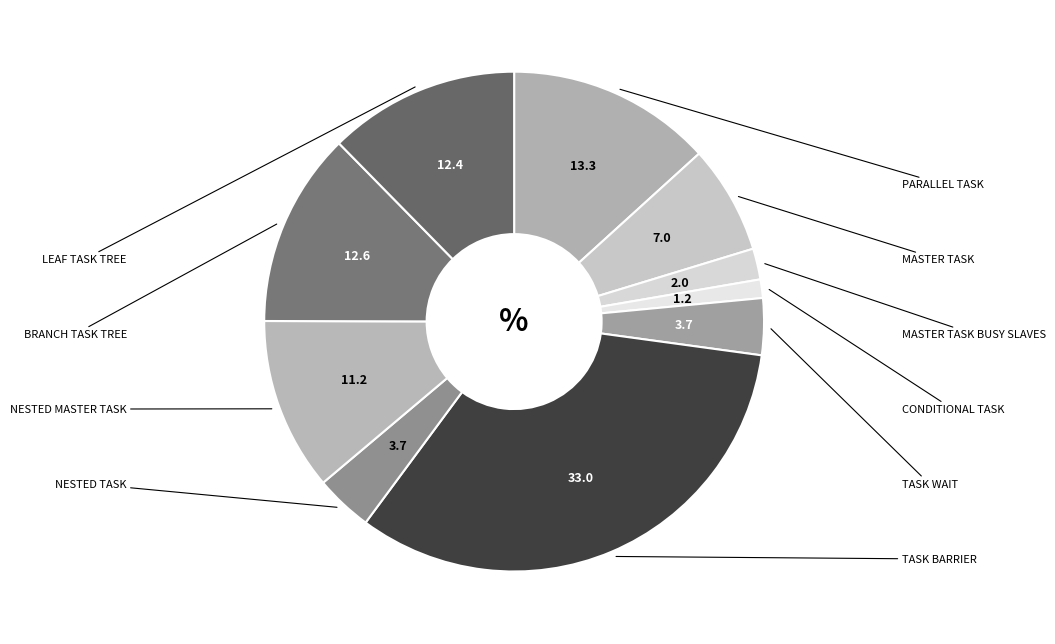

Count the number of slices in the pie.

10